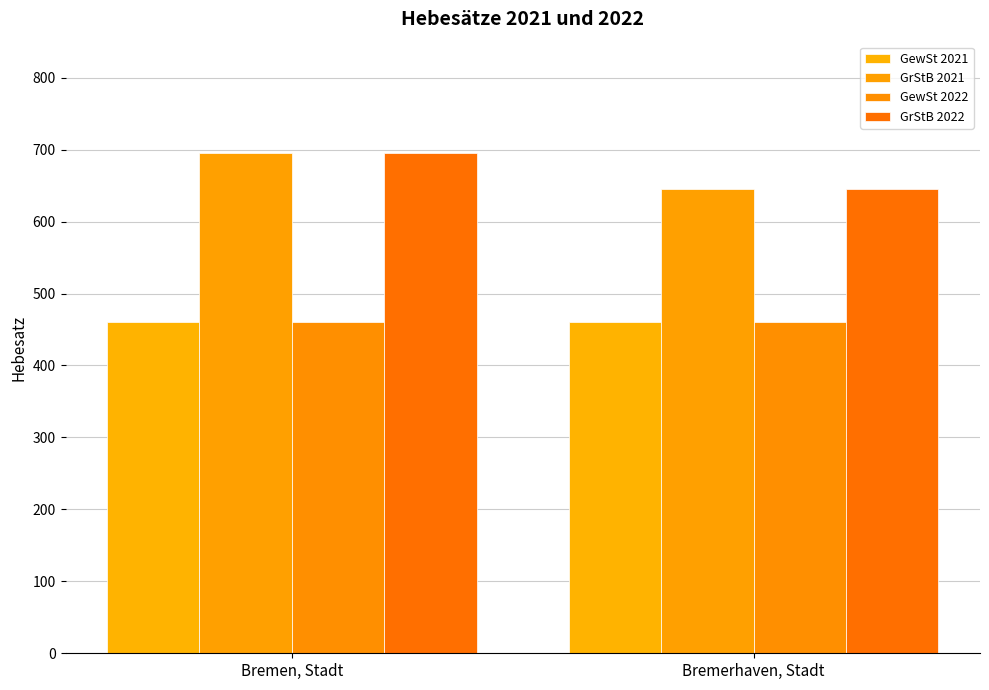

What is the label of the 2nd bar from the right?

Bremen, Stadt